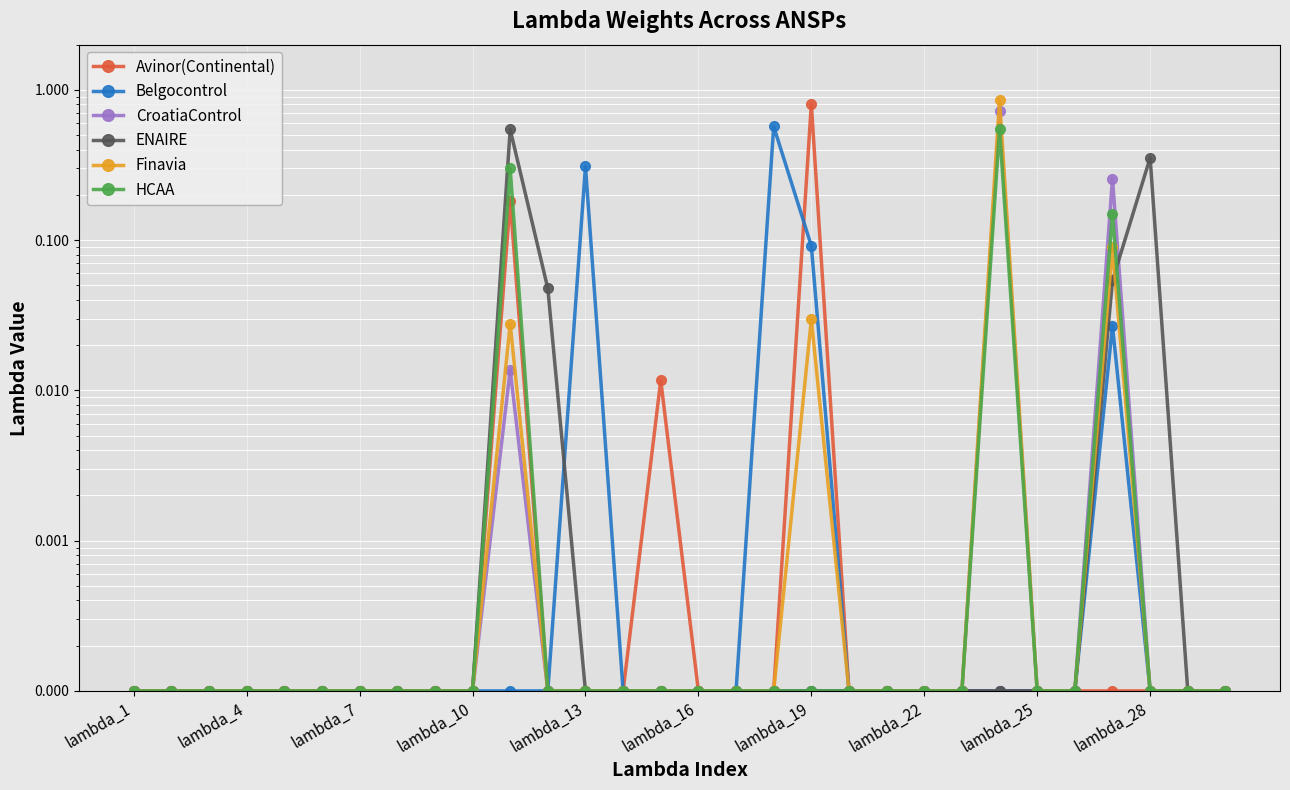

Which category has the lowest value in the HCAA series?

lambda_1